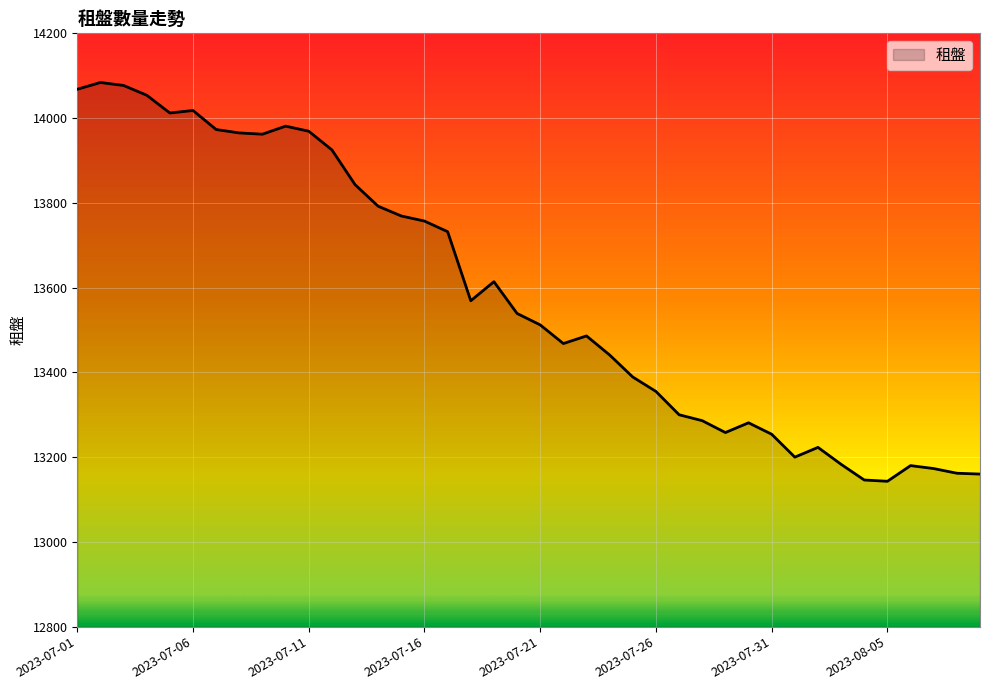

How many lines are shown in the chart?

1